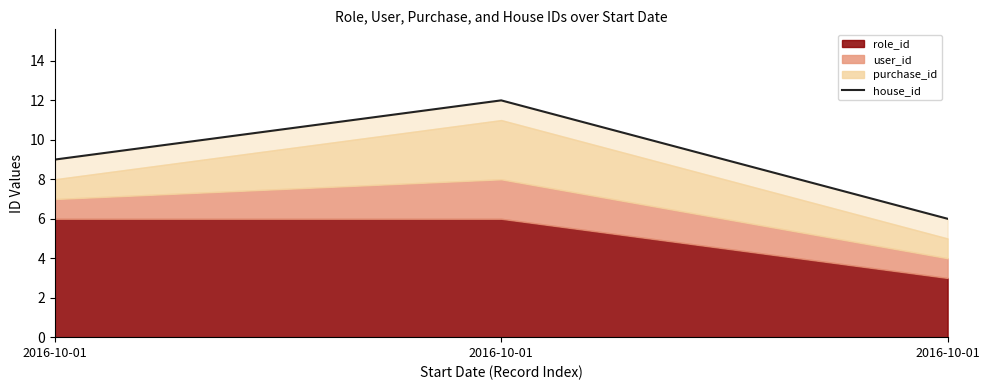

Rank the categories by value from lowest to highest.

2016-10-01, 2016-10-01, 2016-10-01